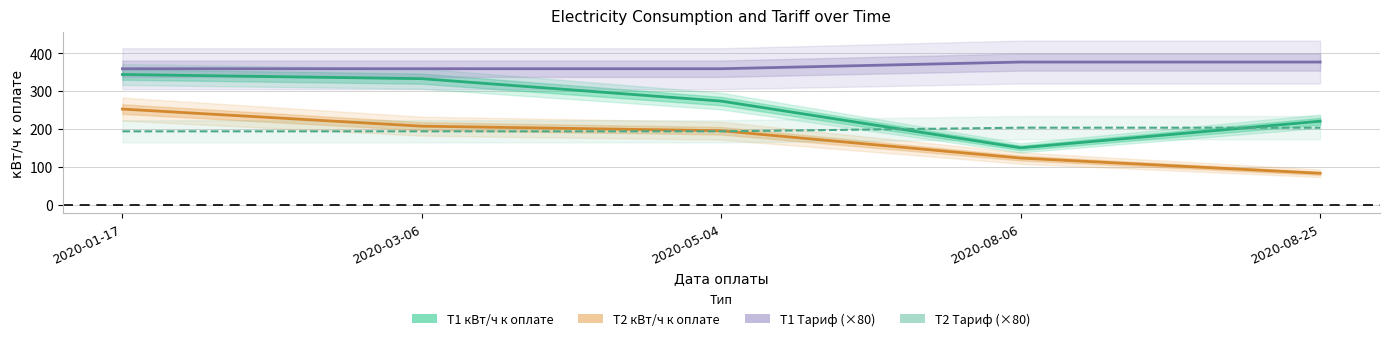

What is the minimum value for T1 Тариф (×80)?

359.2